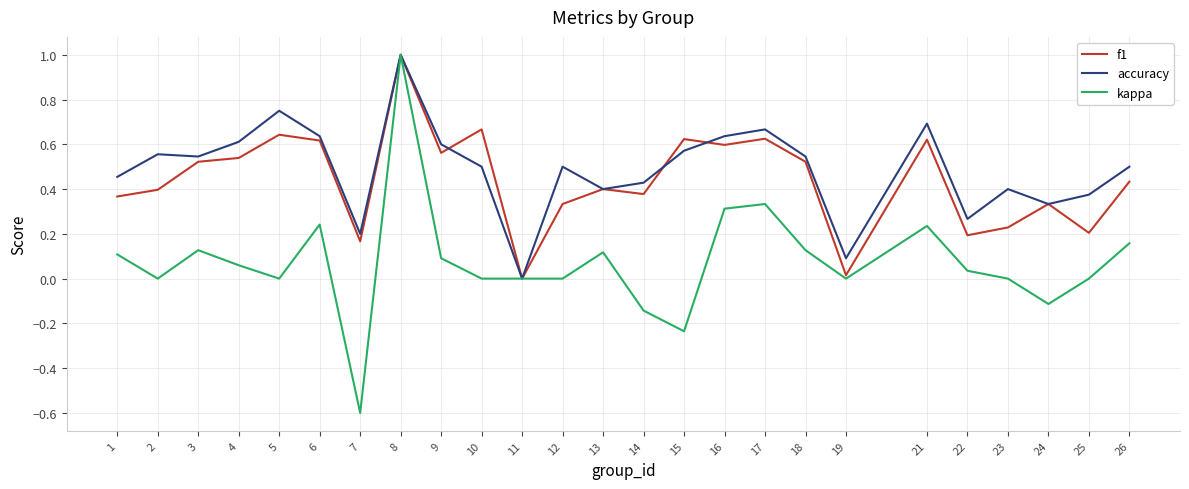

What is the sum of all accuracy values?

12.3